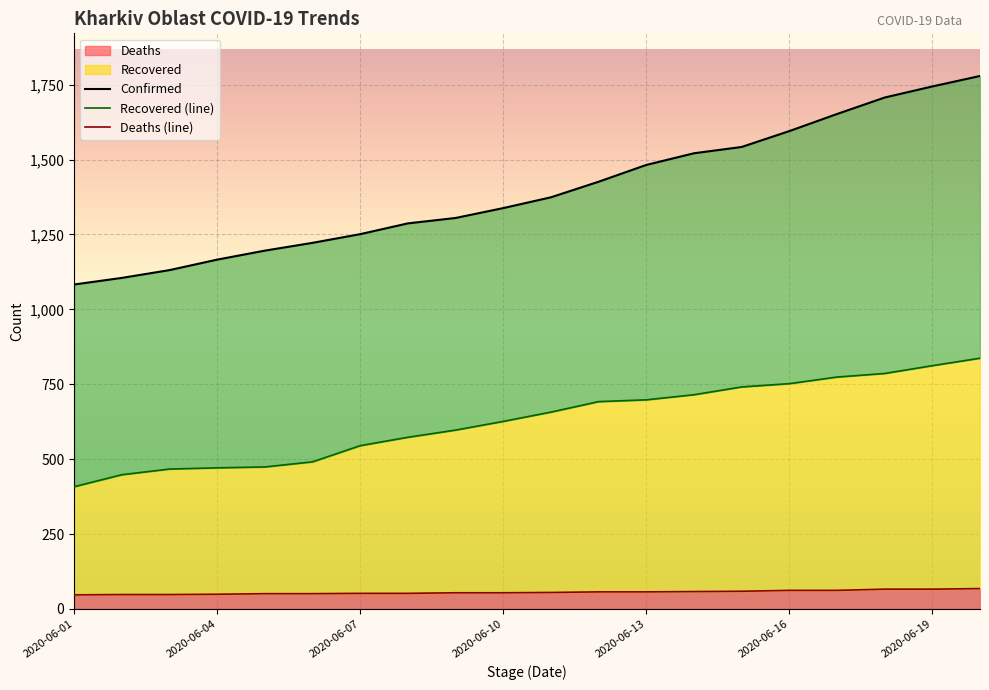

What is the minimum value shown in the chart?

47